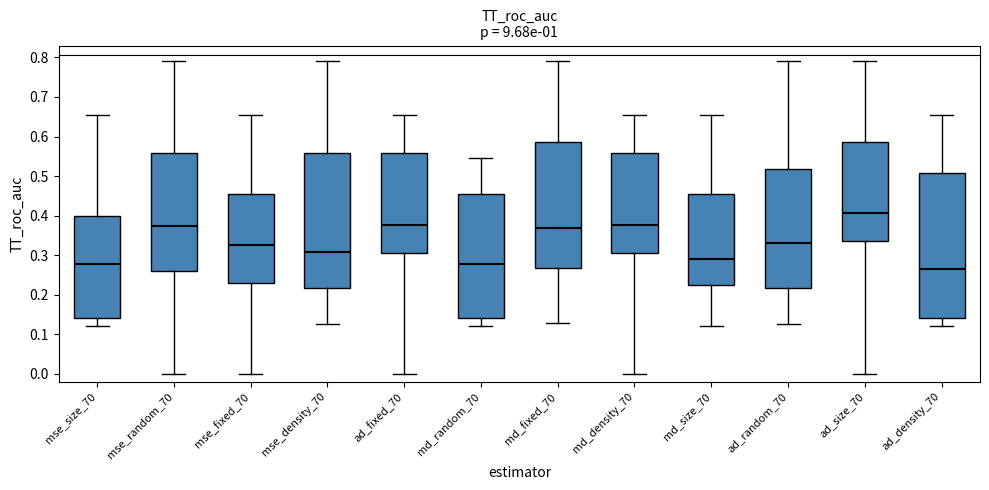

Where does the median line of the box for mse_size_70 sit on the y-axis? The values are not printed on the chart, so give them approximately, as read against the axis.

0.28